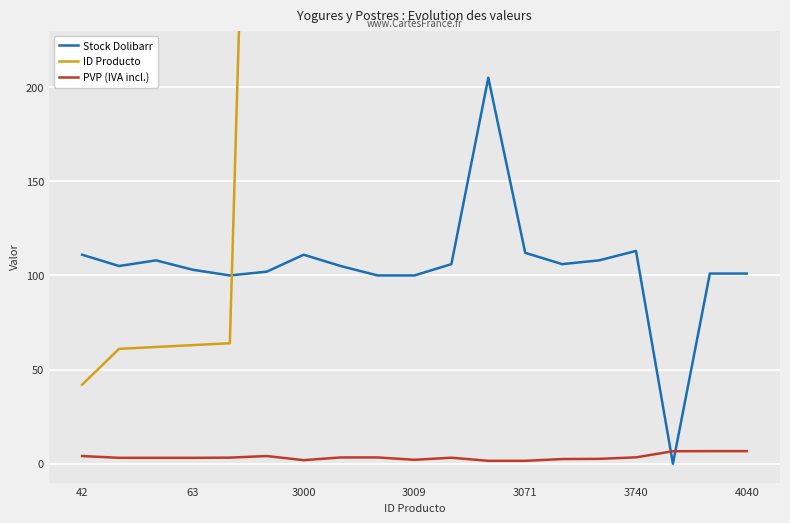

Does the chart display data point markers on the line(s)?

No